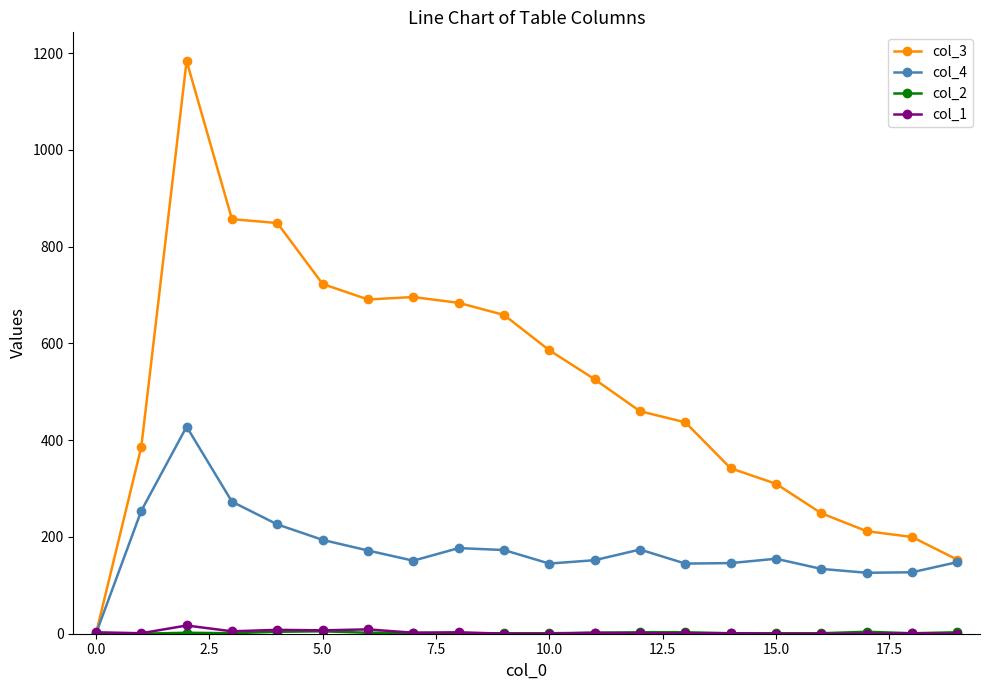

Which series has the largest total across all categories?

col_3